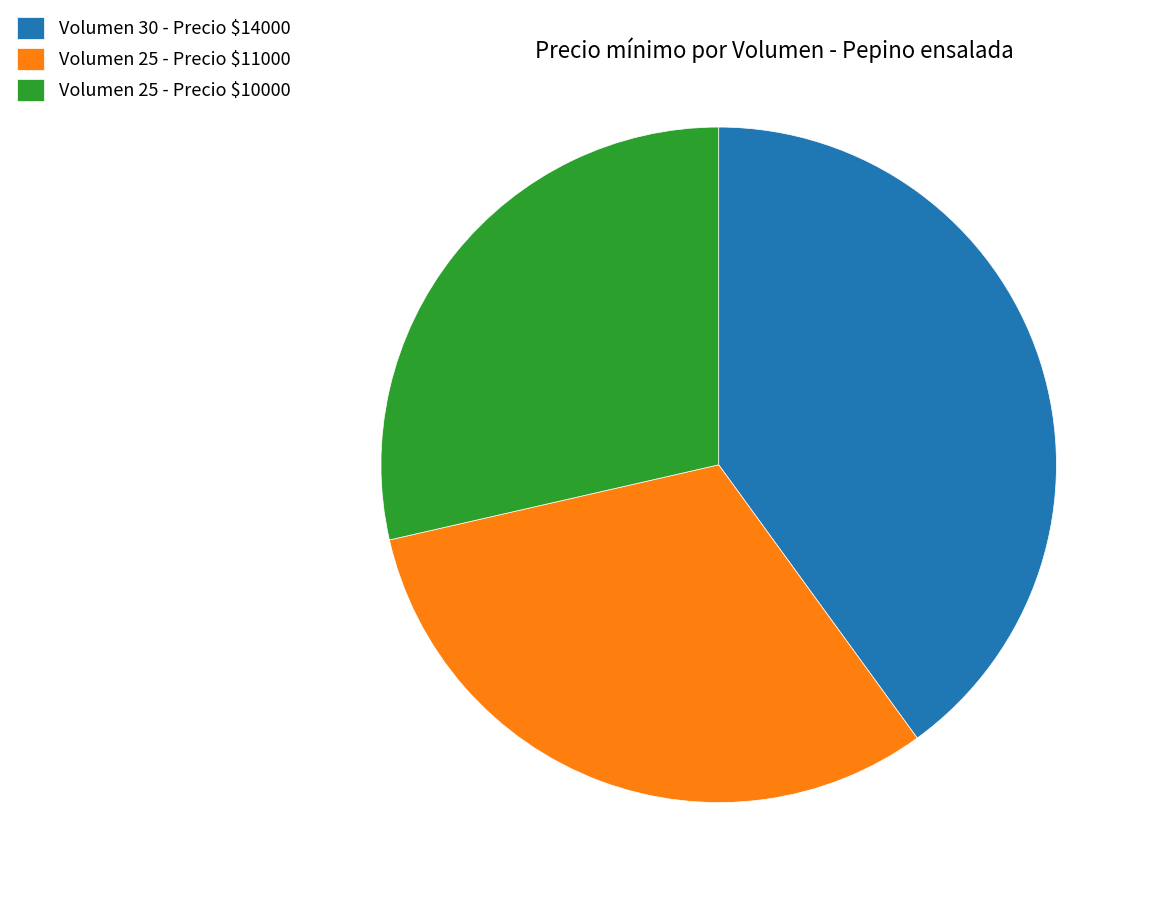

Is there a majority slice in this chart?

No